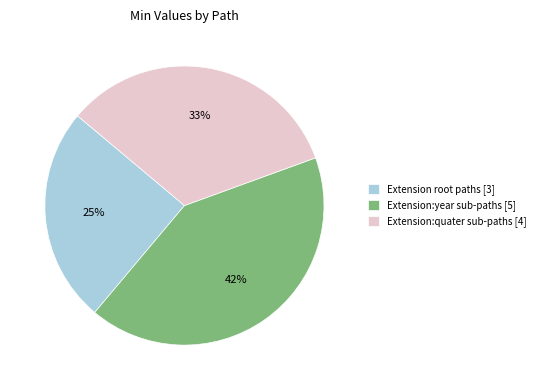

Is there a majority slice in this chart?

No